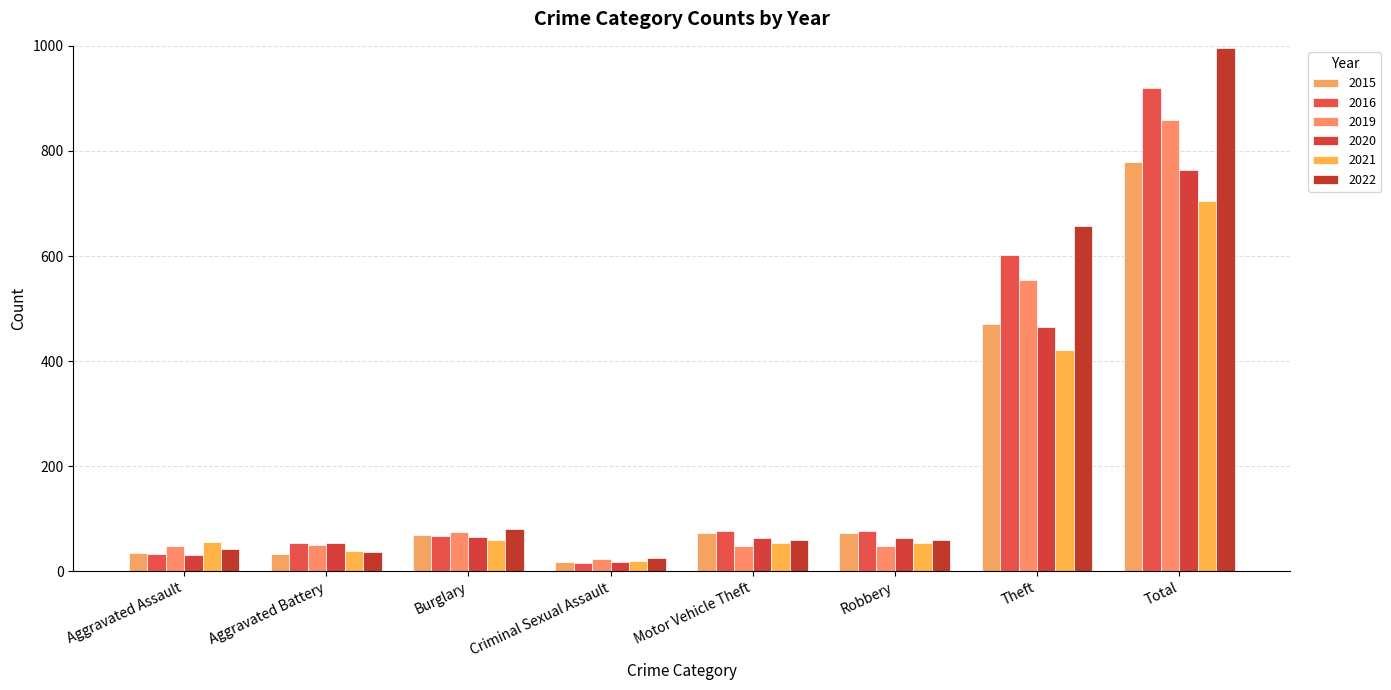

Between Theft and Motor Vehicle Theft, which is larger?

Theft